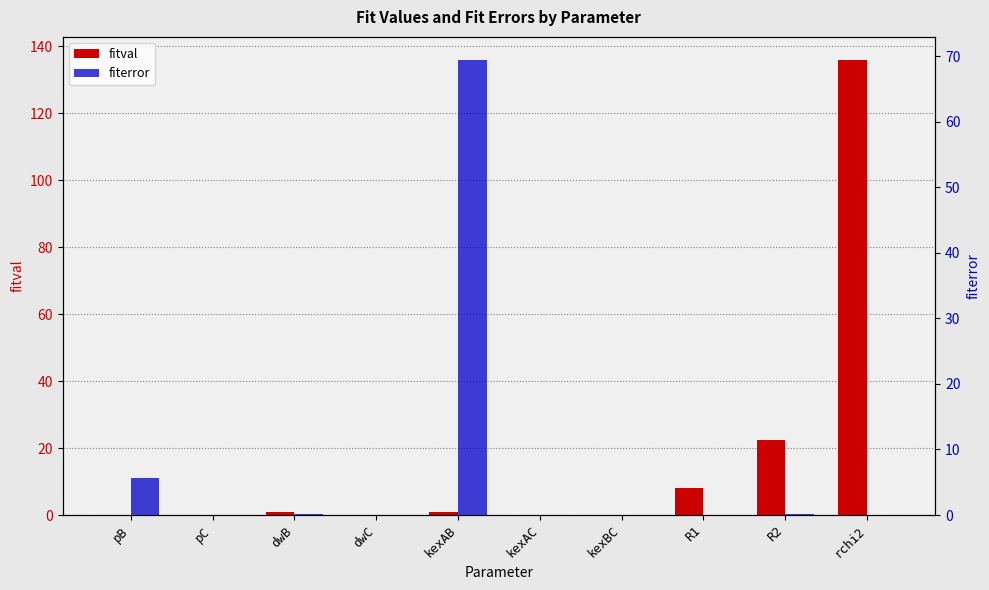

What is the label of the 1st bar from the right?

rchi2